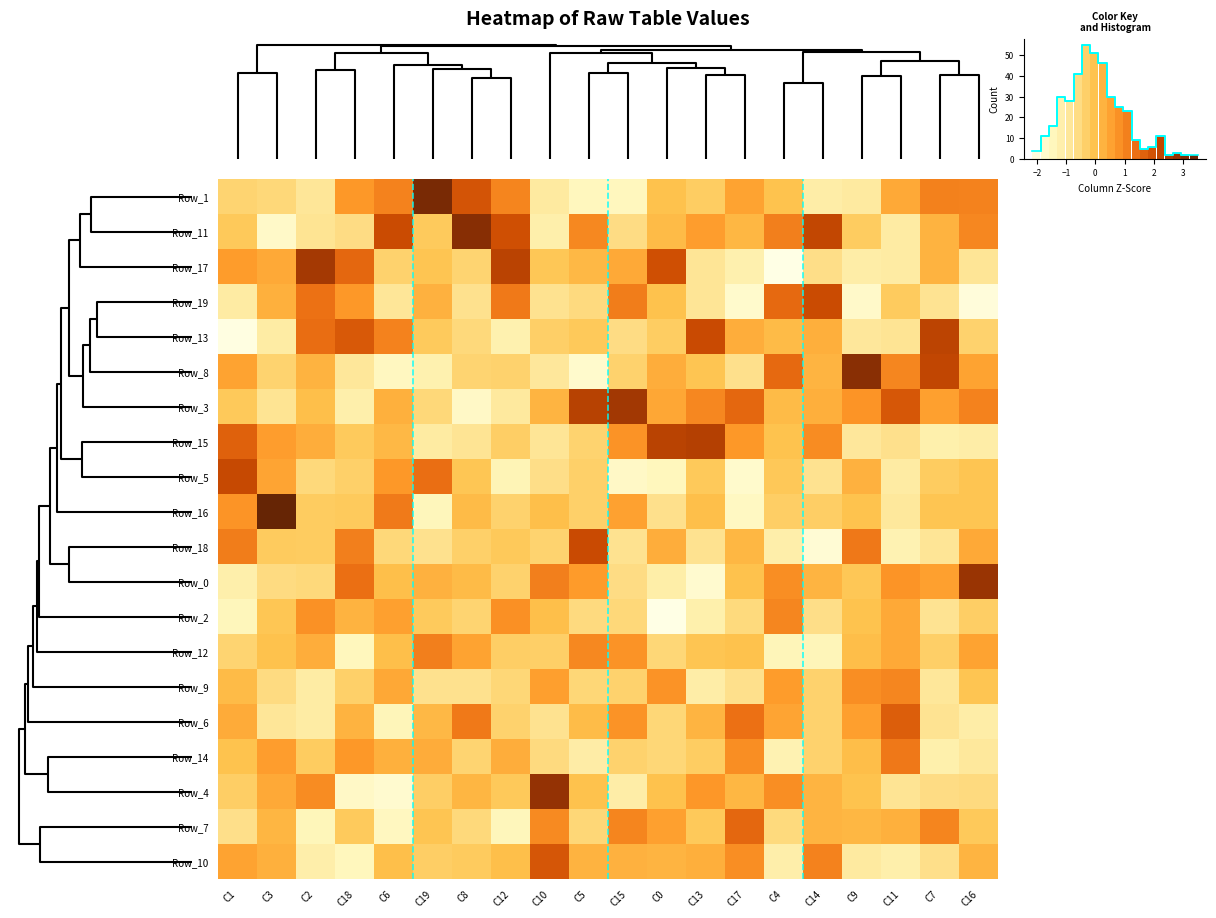

How many negative values does the Row_1 series have?

11